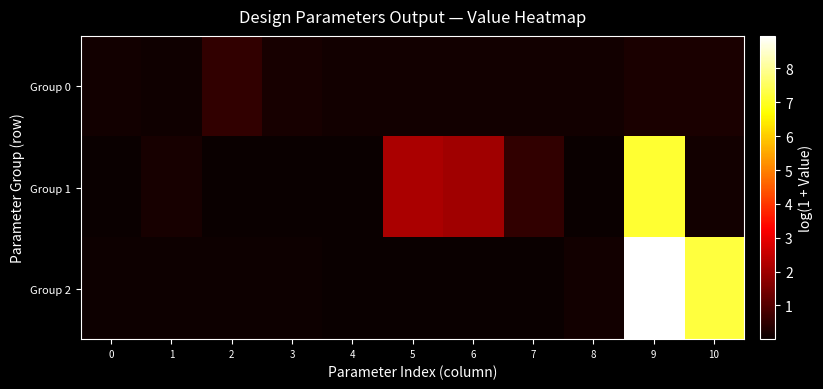

Reading left to right, transcribe all the data shown in this chart.

Group 0: 0=0.1	1=0.1	2=0.5	3=0.2	4=0.1	5=0.1	6=0.1	7=0.1	8=0.1	9=0.2	10=0.2
Group 1: 0=0.0	1=0.2	2=0.0	3=0.0	4=0.0	5=2.1	6=2.0	7=0.5	8=0.0	9=7.1	10=0.1
Group 2: 0=0.0	1=0.0	2=0.0	3=0.0	4=0.0	5=0.0	6=0.0	7=0.0	8=0.1	9=9.0	10=7.2